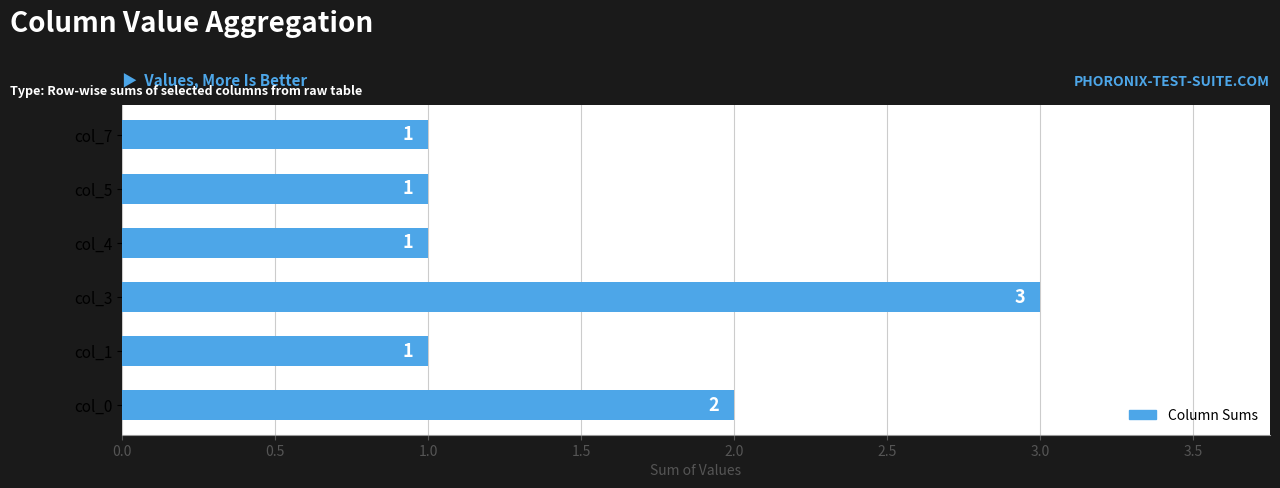

What is the greatest value displayed?

3